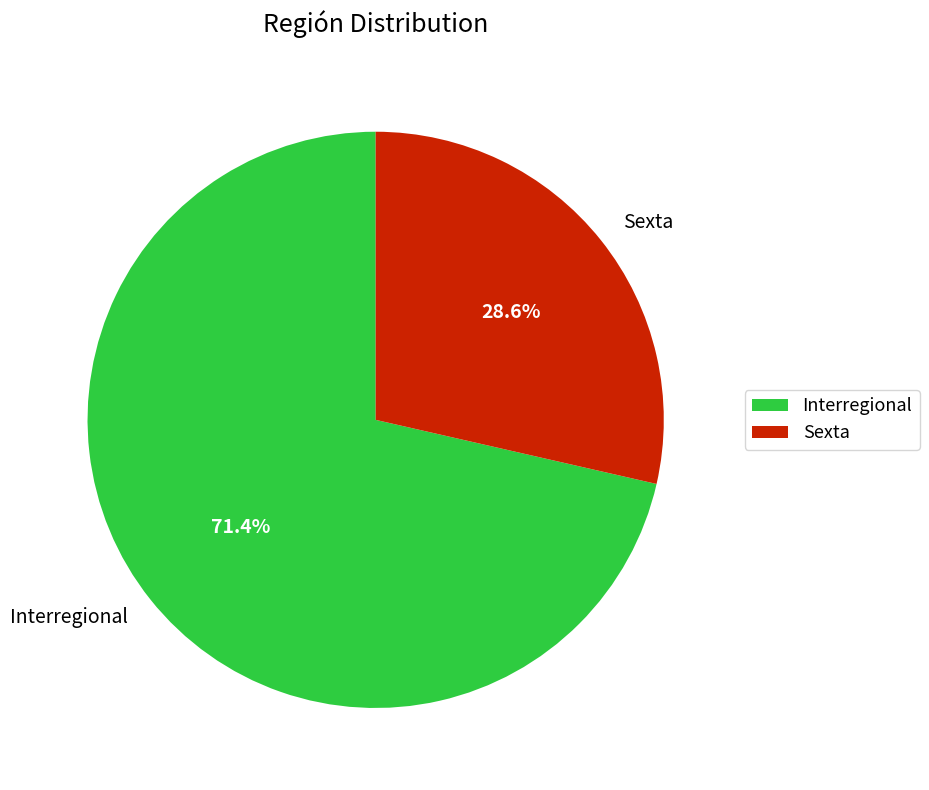

The Interregional slice represents 66% of the pie. True or false?

False